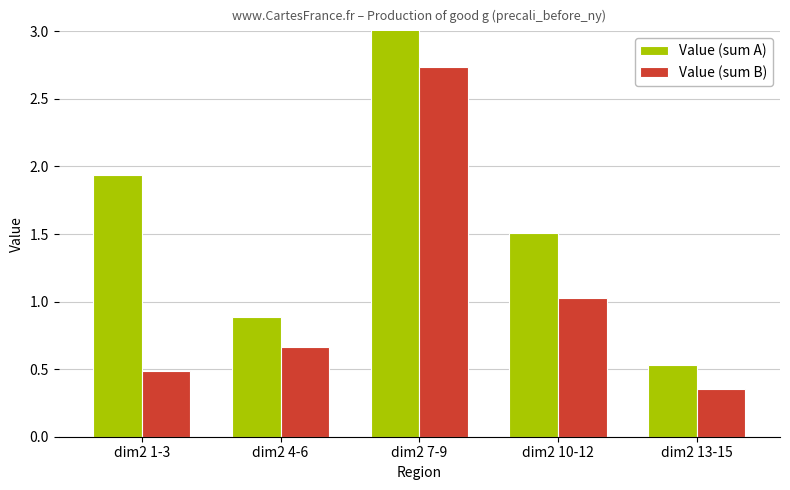

Is it true that Value (sum A) equals 0.9 at dim2 13-15?

False